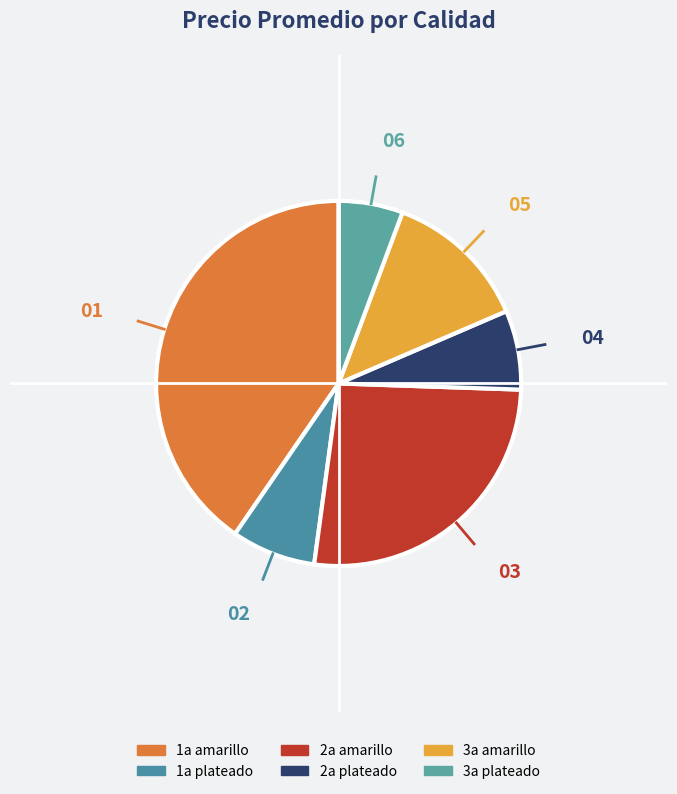

Count the number of slices in the pie.

6